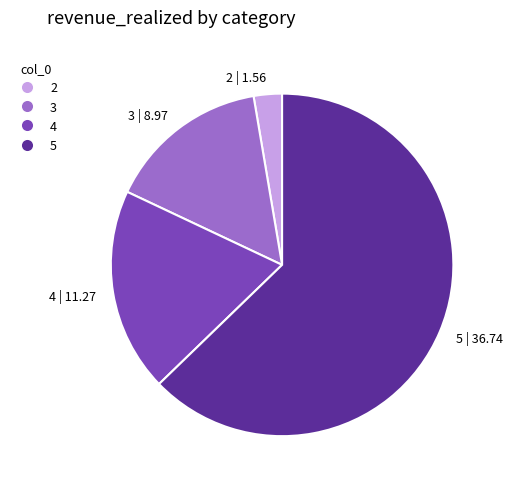

Count the number of slices in the pie.

4